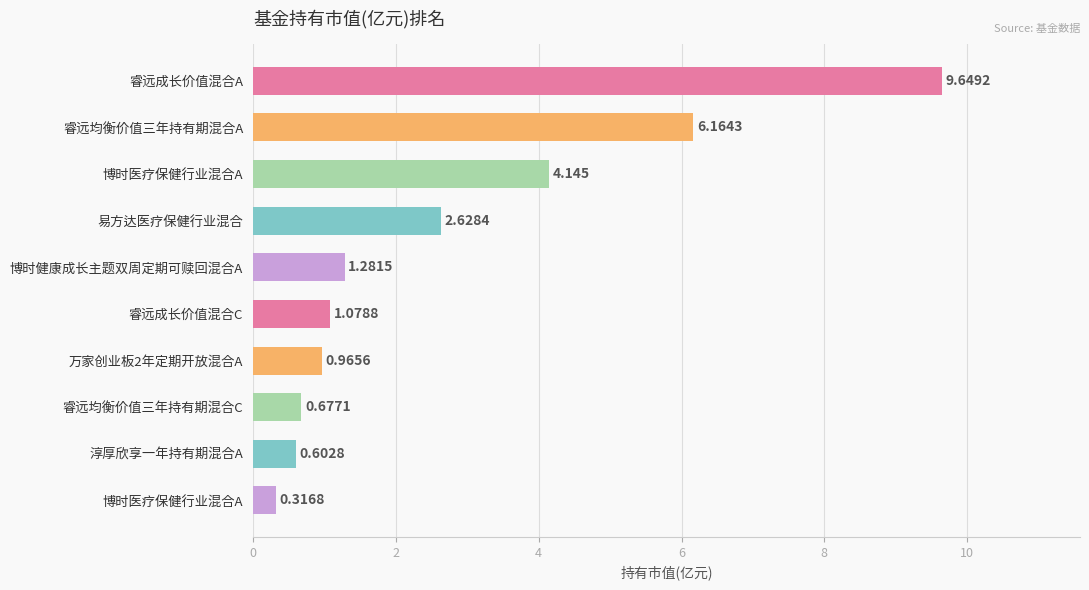

How many bars are there in total?

10